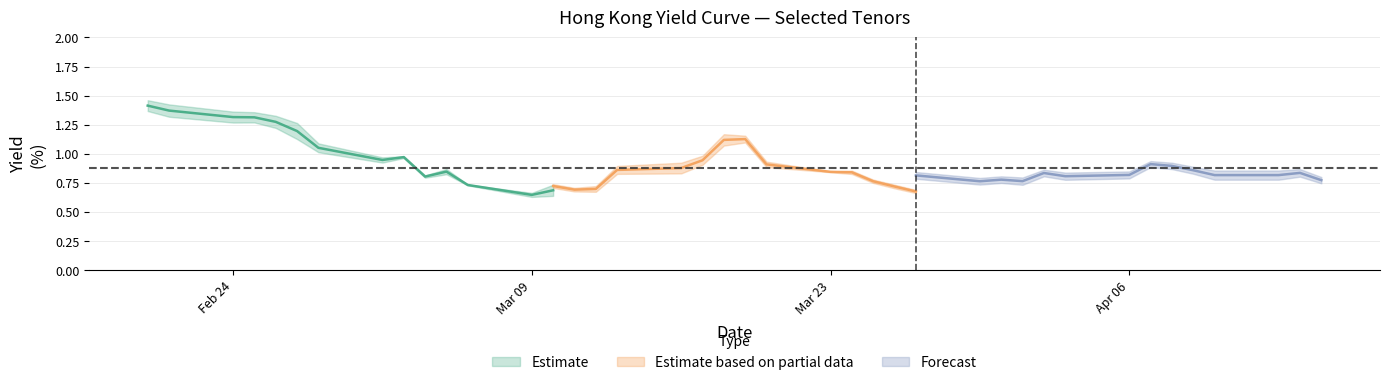

What is the difference between the maximum and minimum values in the Hong Kong 10Y series?

0.7